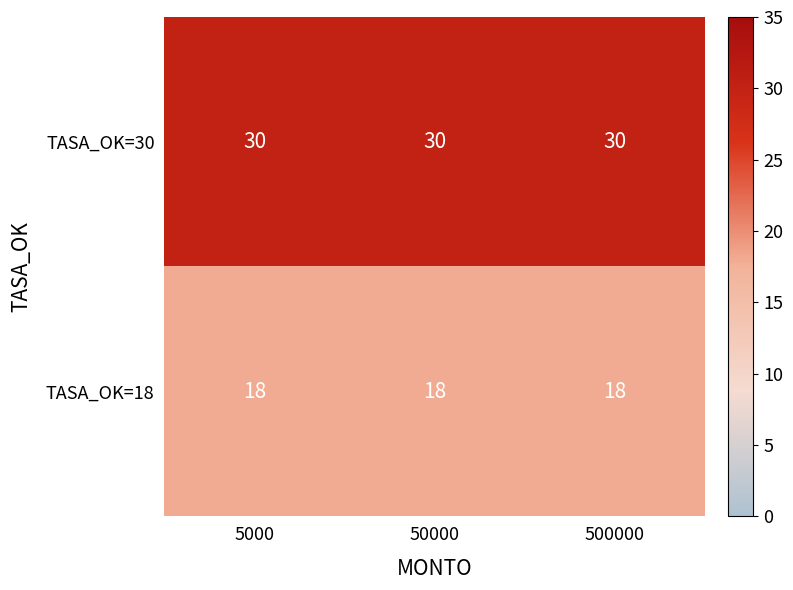

What is the spread (max minus min) of values at 500000?

12